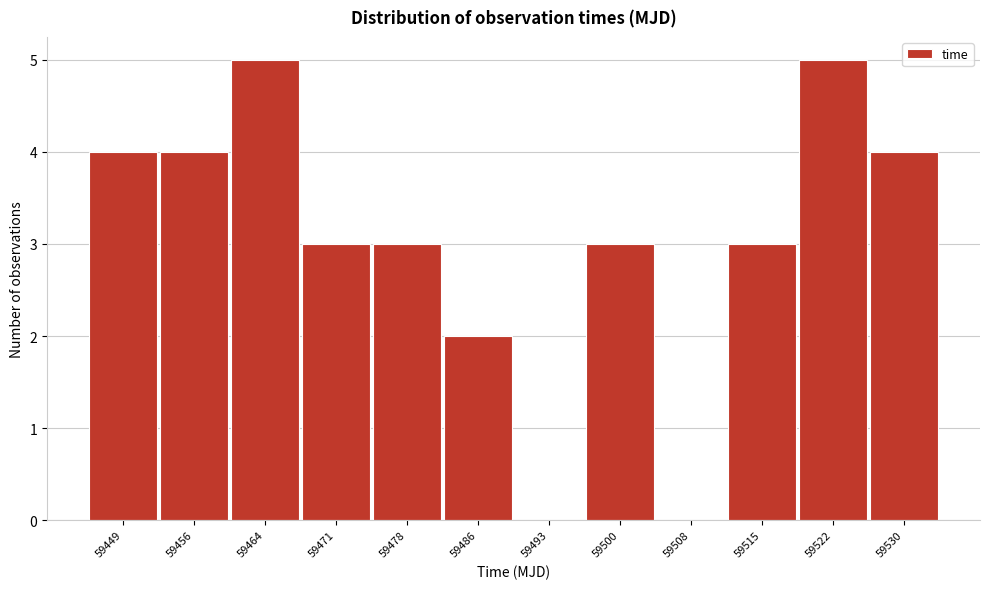

Reading left to right, extract all data points from this chart.

59449=4	59456=4	59464=5	59471=3	59478=3	59486=2	59493=0	59500=3	59508=0	59515=3	59522=5	59530=4